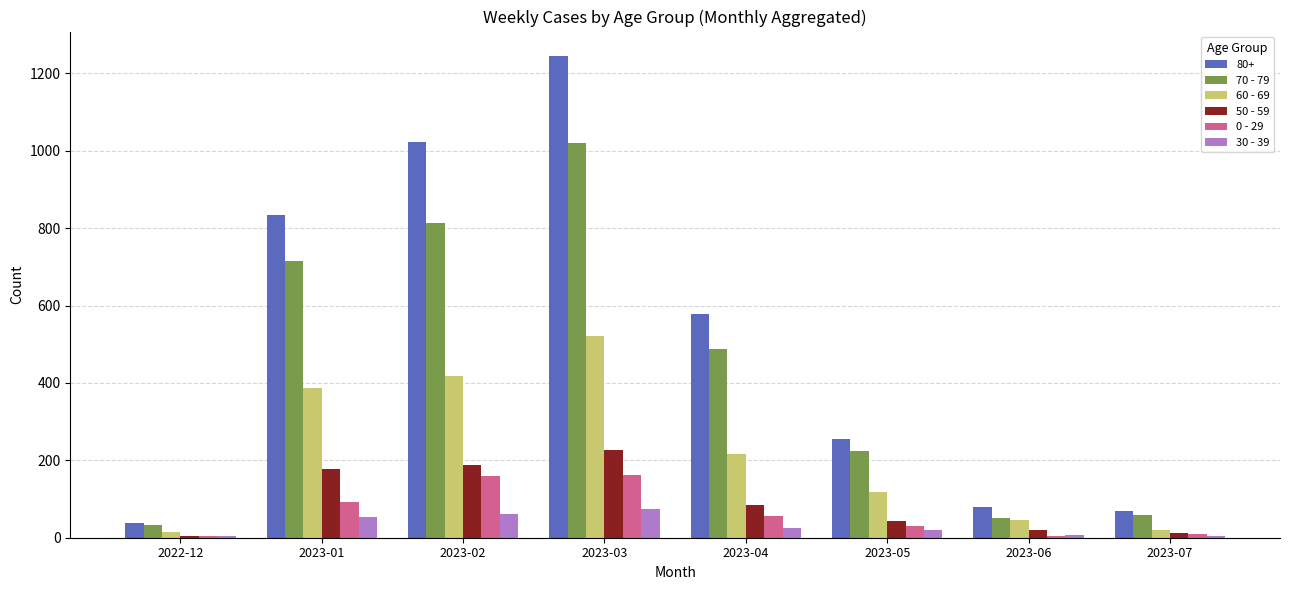

At 2023-05, list the series in order from smallest to largest.

30 - 39, 0 - 29, 50 - 59, 60 - 69, 70 - 79, 80+